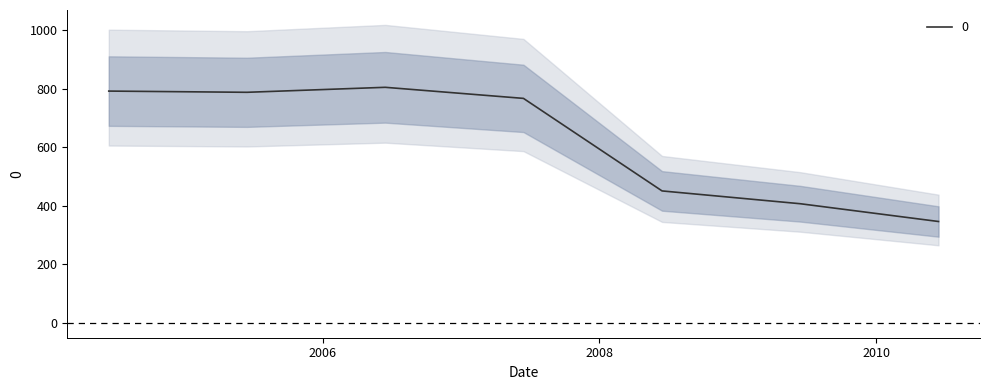

Reading left to right, extract all data points from this chart.

792.3	788.1	805.2	767.3	450.9	407.2	346.4